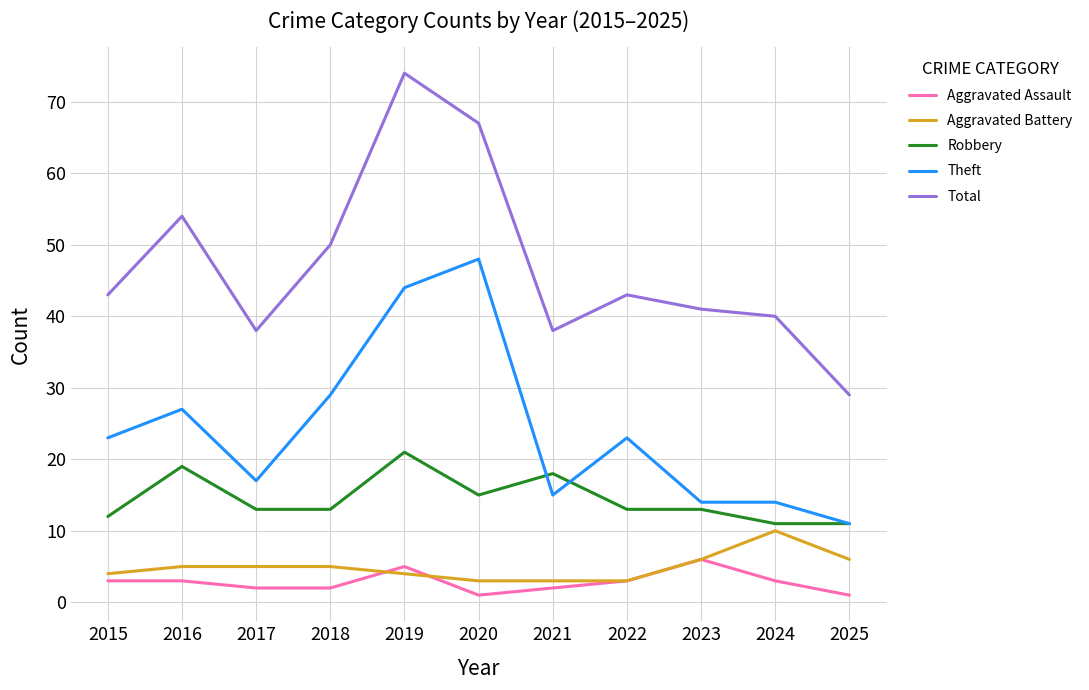

True or false: Theft has a value of 44 at 2019.

True